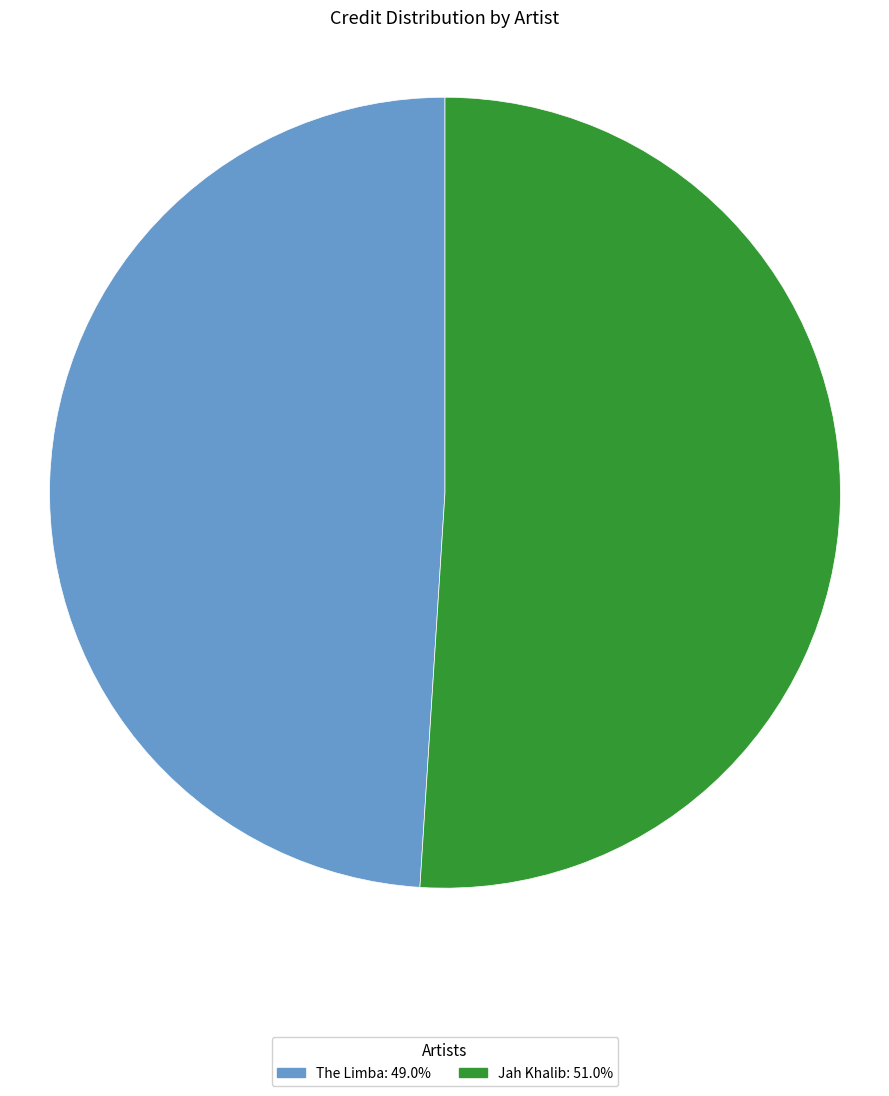

Combined, do The Limba: 49.0% and Jah Khalib: 51.0% account for over 50%?

Yes